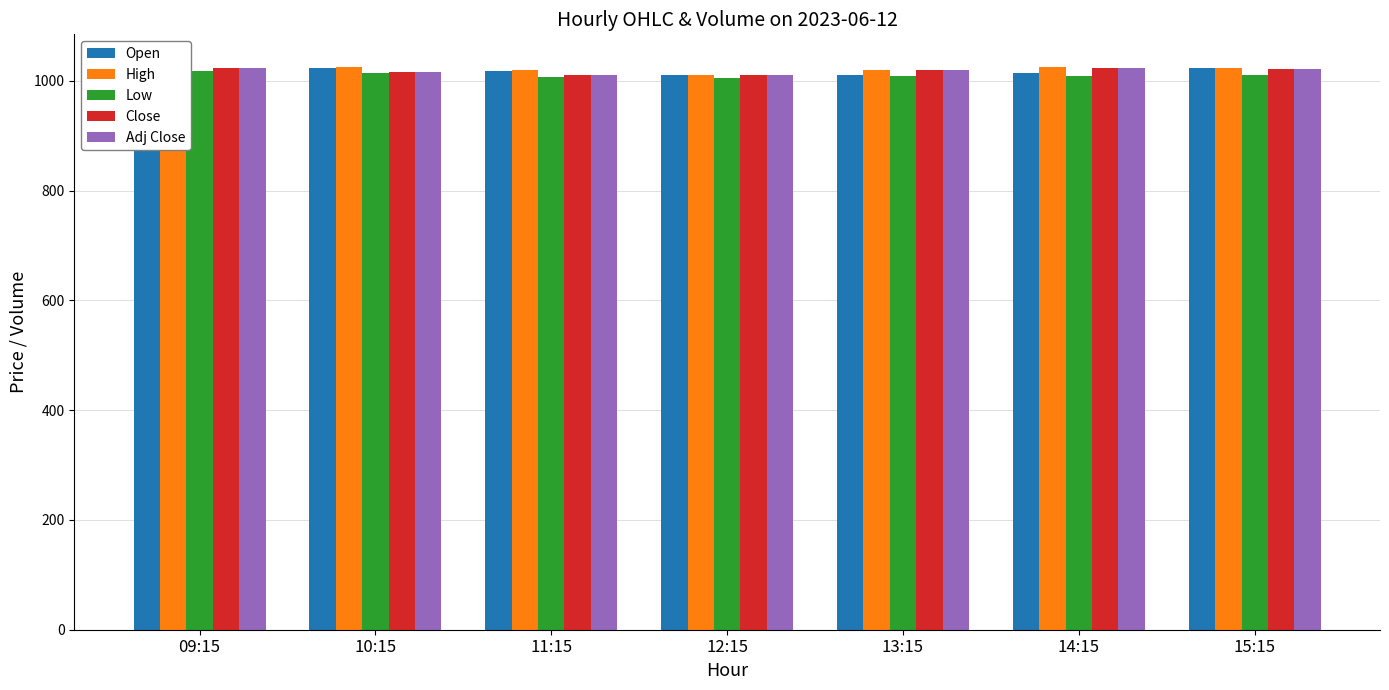

What position from the left is 10:15?

2